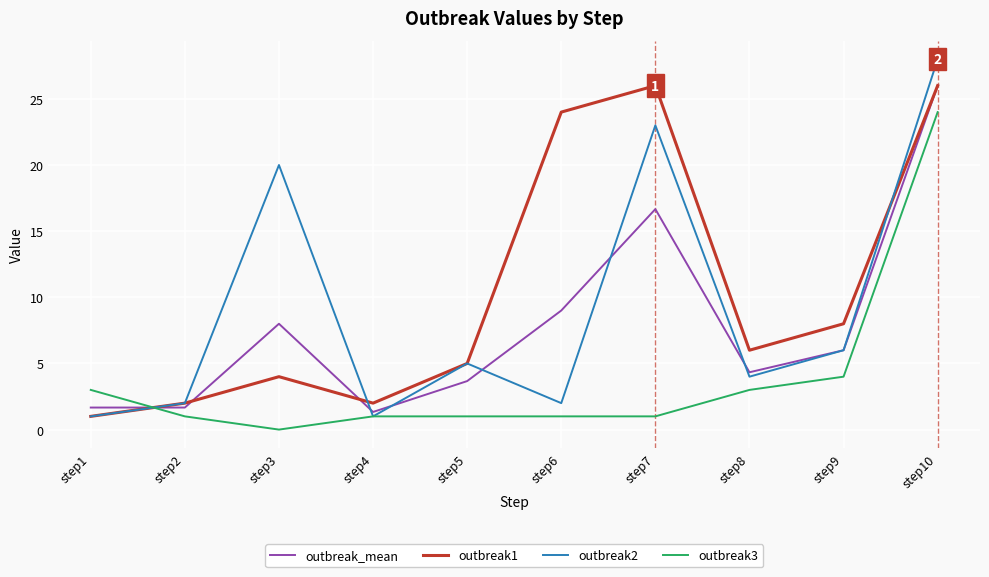

How many lines are shown in the chart?

4